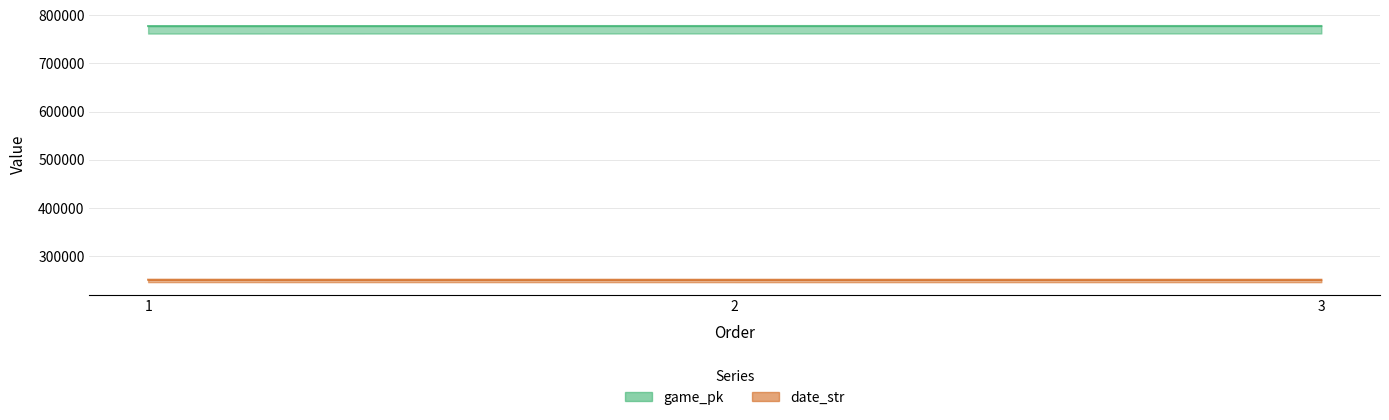

What is the maximum value for game_pk?

777787